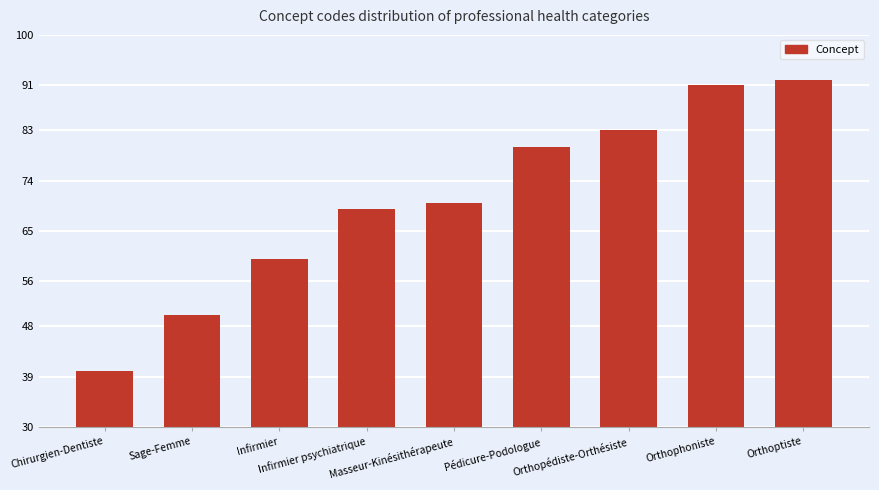

What is the change in value from Masseur-Kinésithérapeute to Orthoptiste?

+22